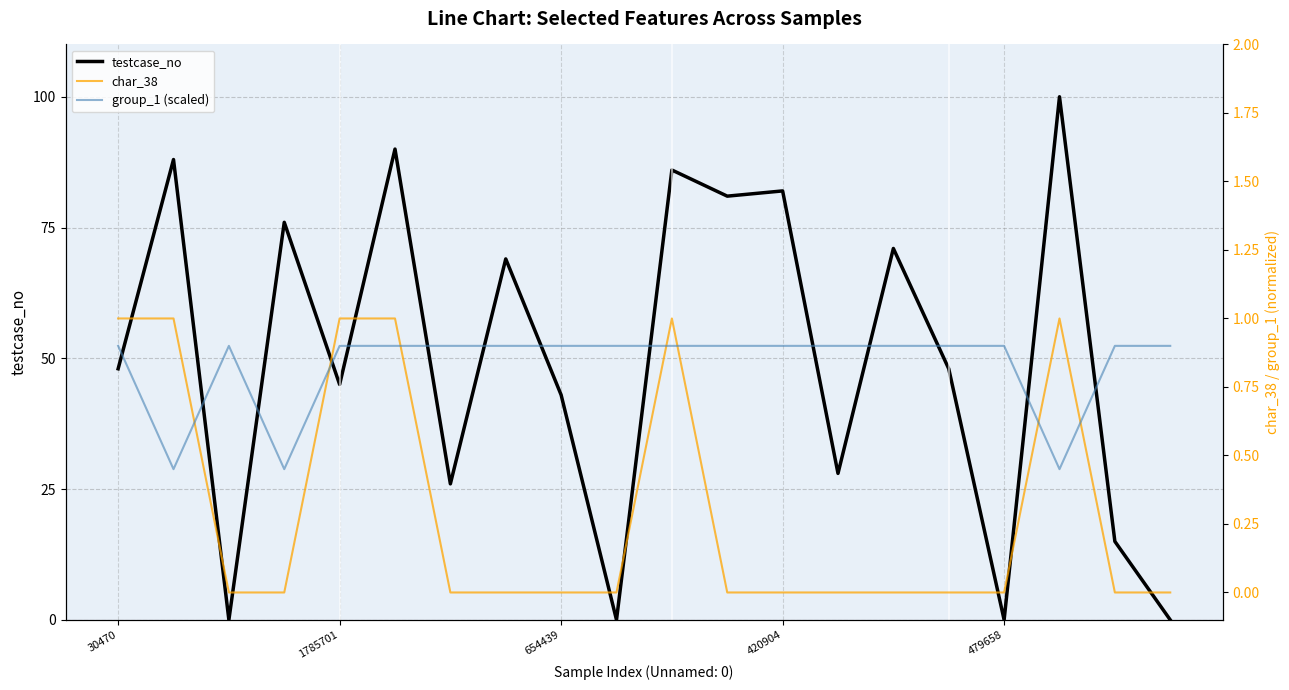

Which series changed the most between 30470 and 10?

testcase_no